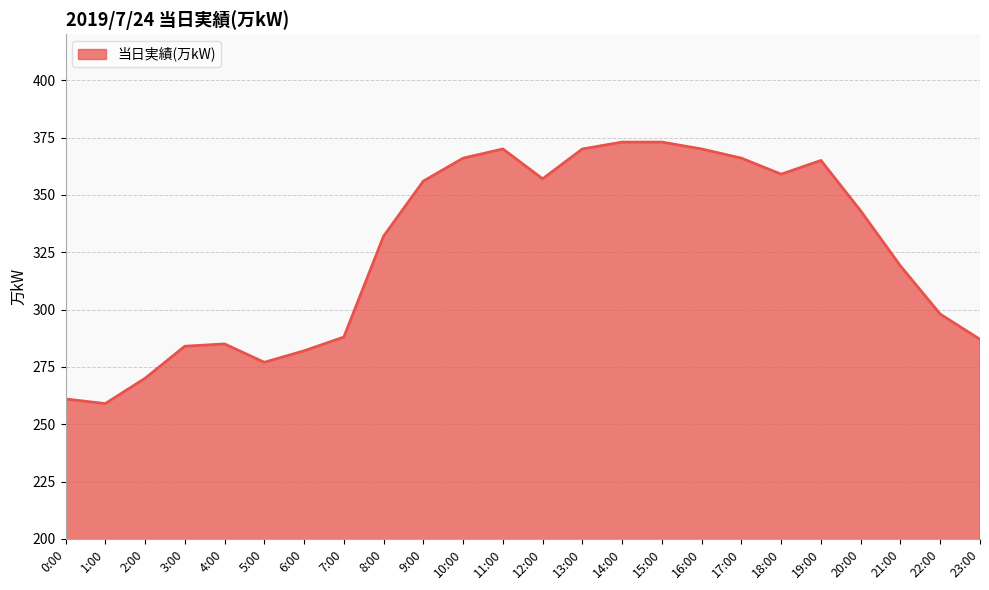

At which category does the chart reach its minimum across all series?

1:00